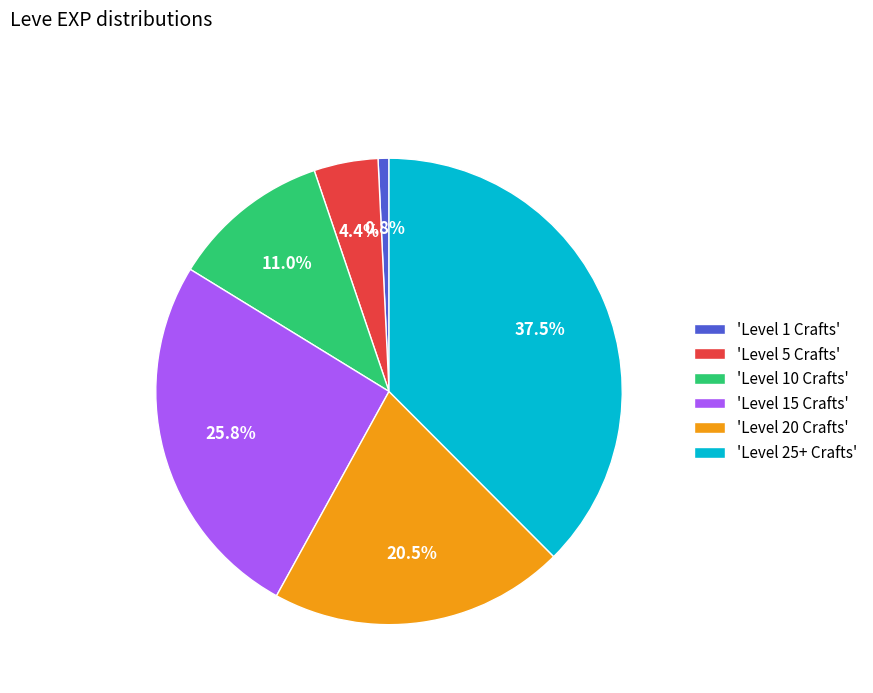

What percentage do 'Level 25+ Crafts' and 'Level 1 Crafts' together represent?

38.3%